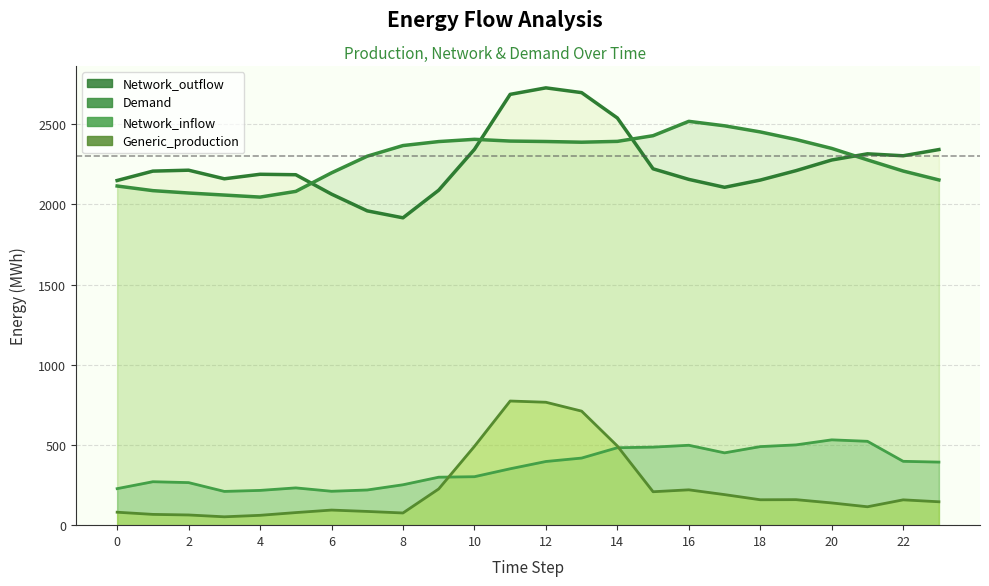

At which label is Generic_production closest to 413?

10